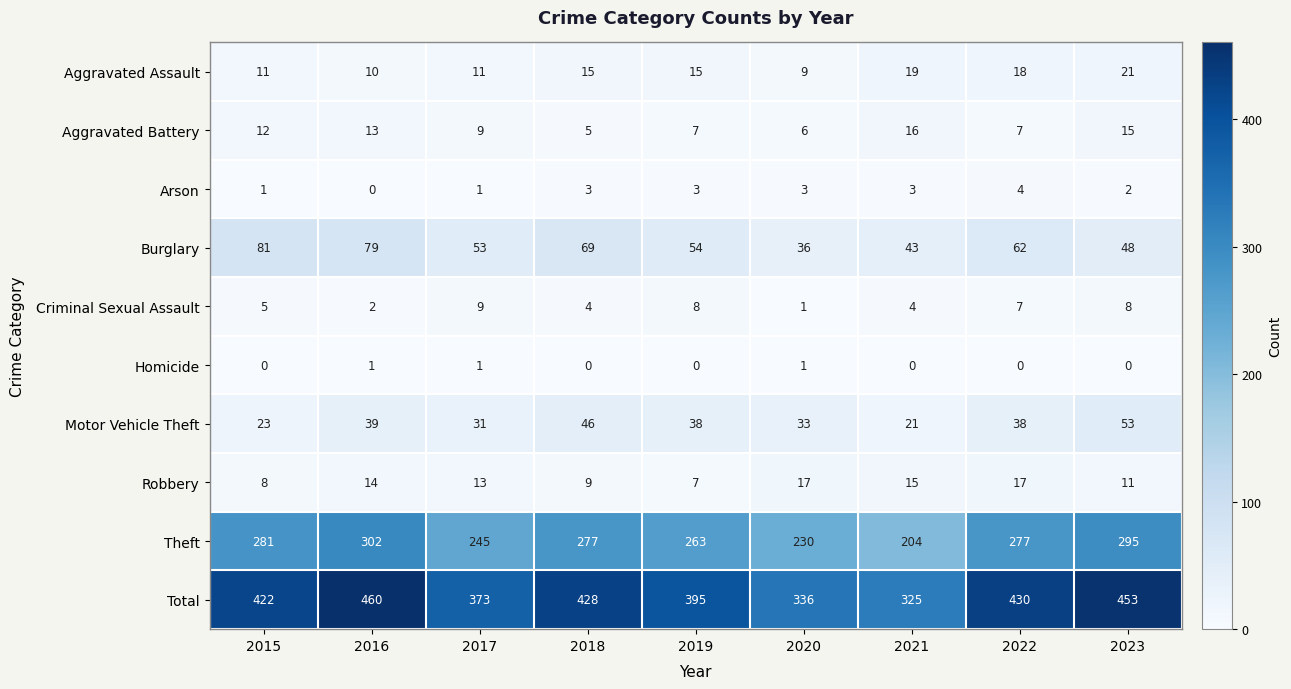

At which label does Theft first exceed 277?

2015